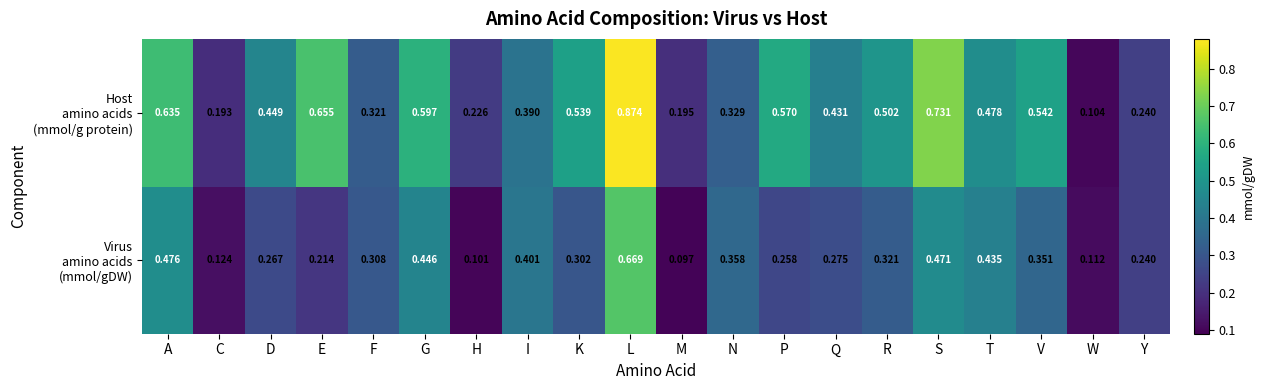

At which category is the sum across all series the highest?

L